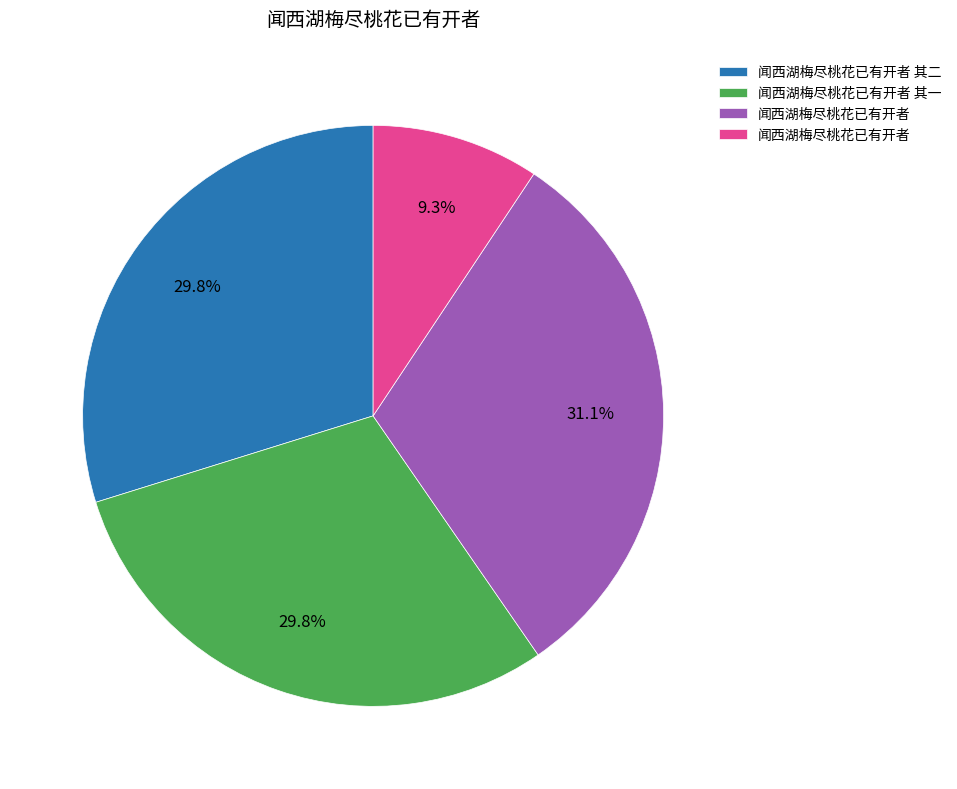

Is there a majority slice in this chart?

No